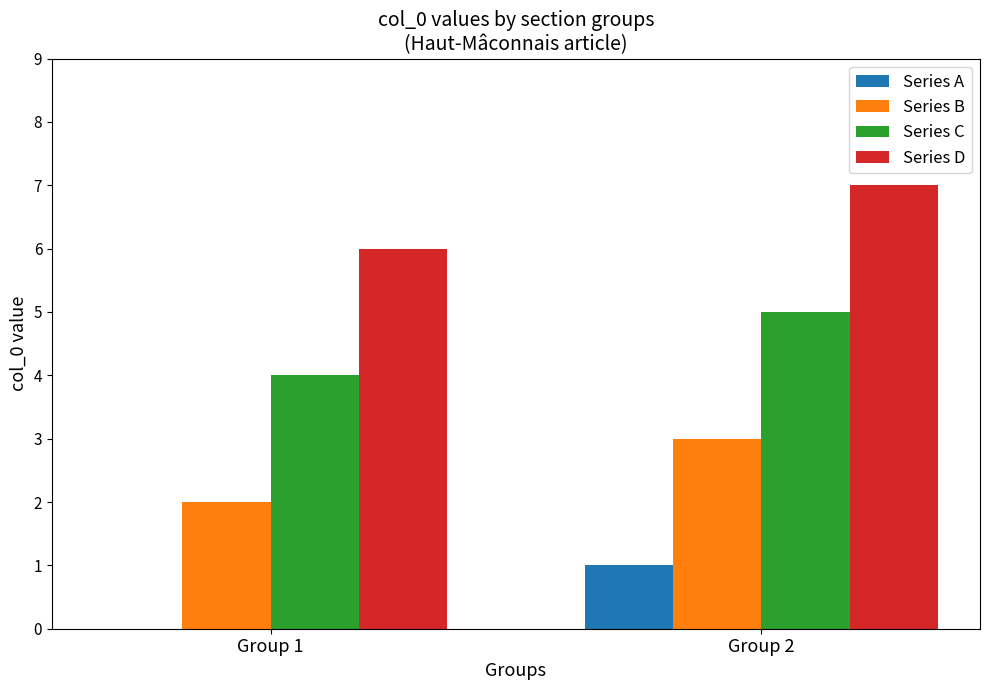

What is the greatest value displayed?

7